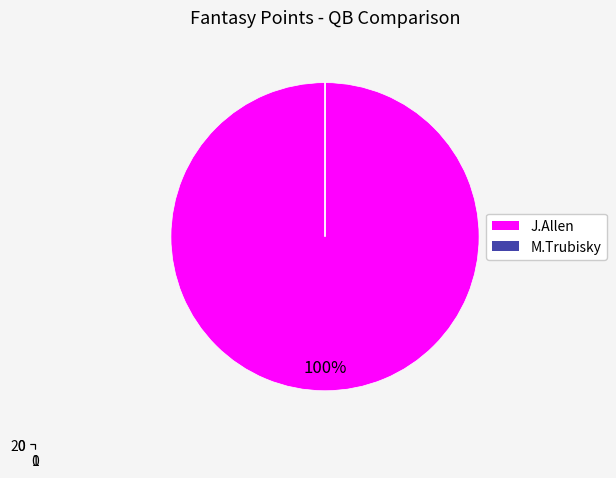

Is it true that M.Trubisky is 1% of the pie?

False